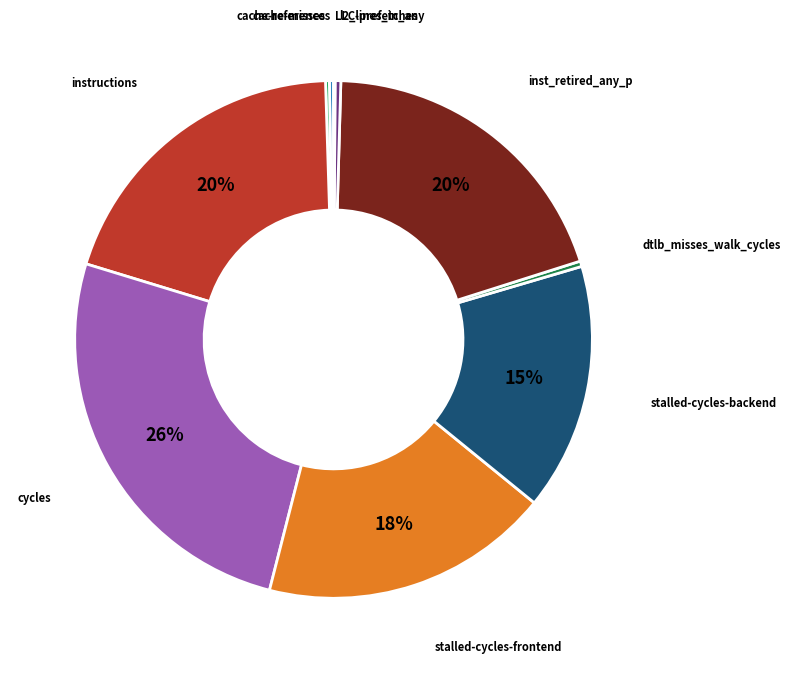

Is it true that inst_retired_any_p is 29% of the pie?

False